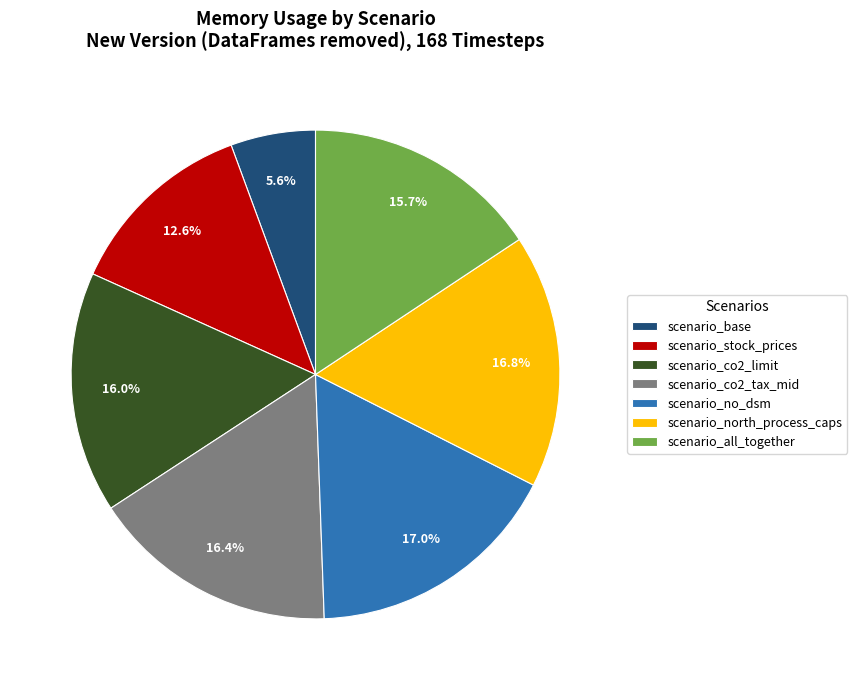

Which has a higher value, scenario_north_process_caps or scenario_stock_prices?

scenario_north_process_caps